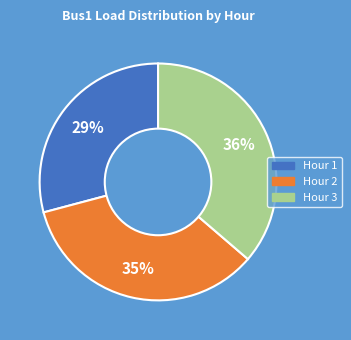

Which slice is the largest?

Hour 3